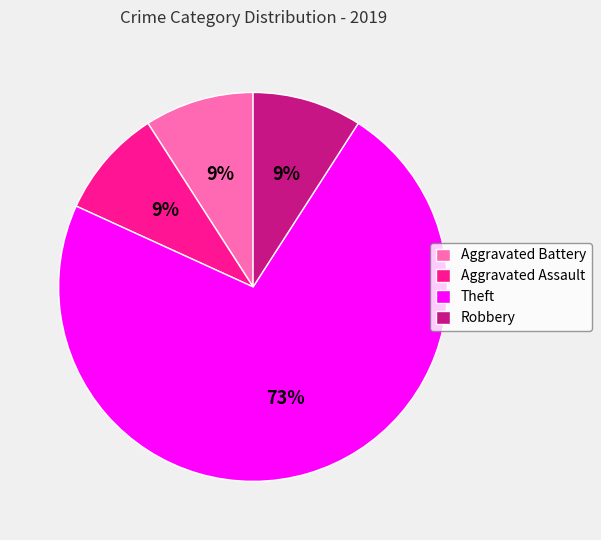

How many slices are in this pie chart?

4